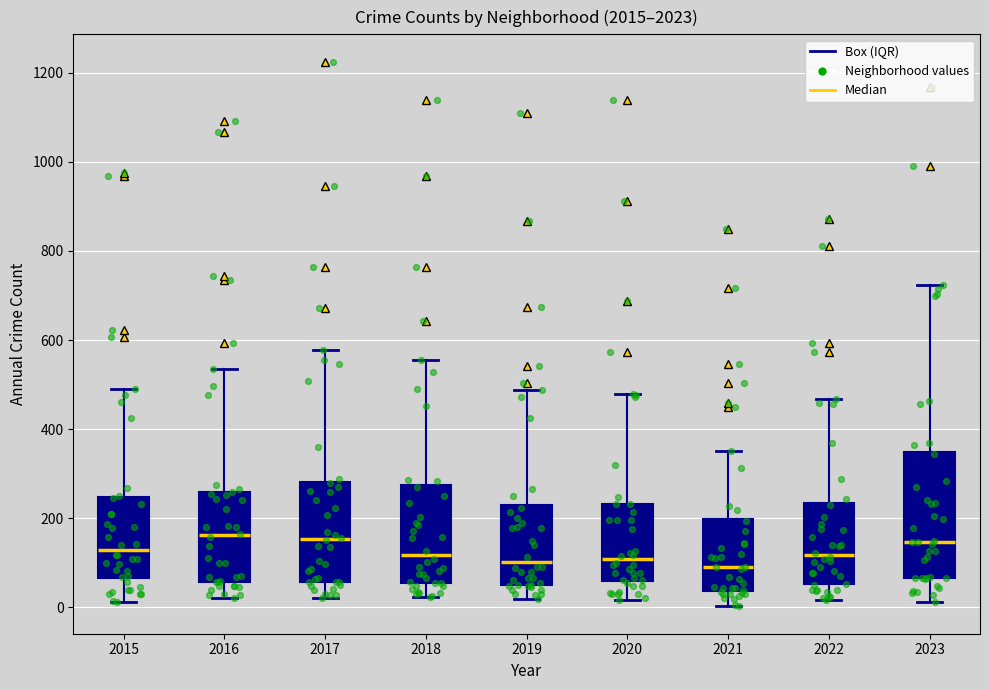

Comparing the boxes themselves (not the whiskers), which one is the tallest?

2023